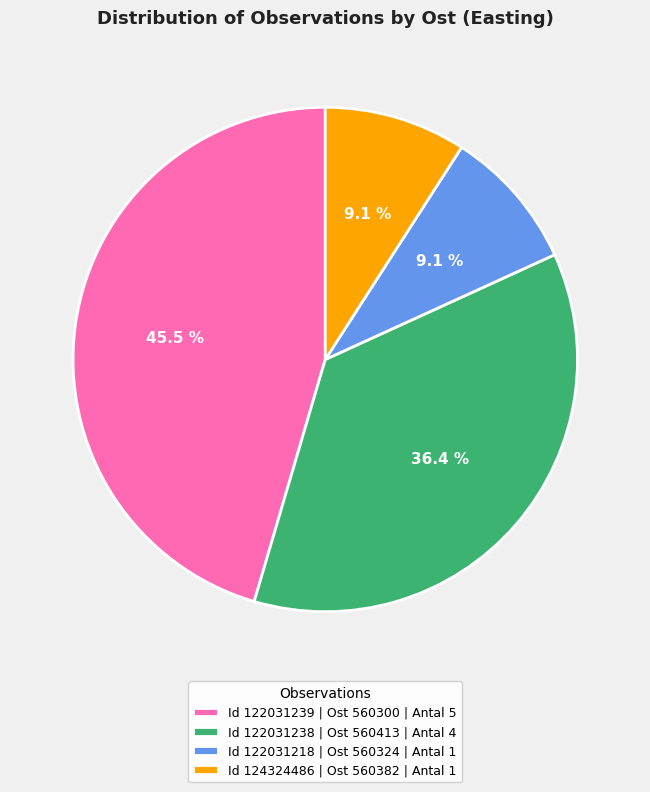

What percentage is NOT represented by Id 122031239 | Ost 560300 | Antal 5?

54.5%